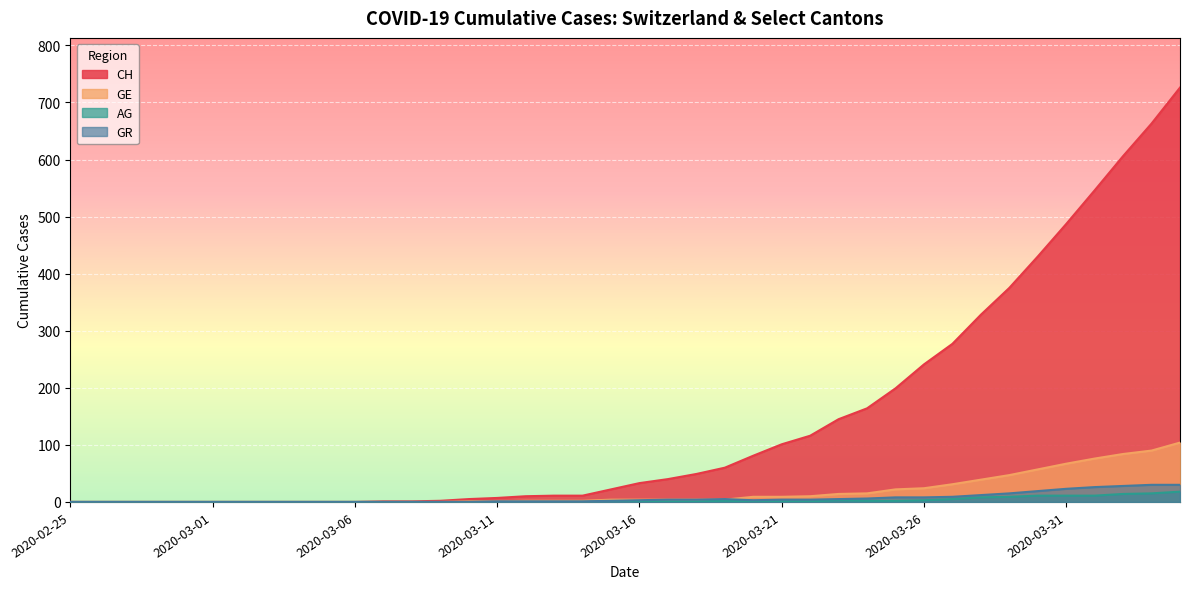

At which category is the sum across all series the highest?

2020-04-04